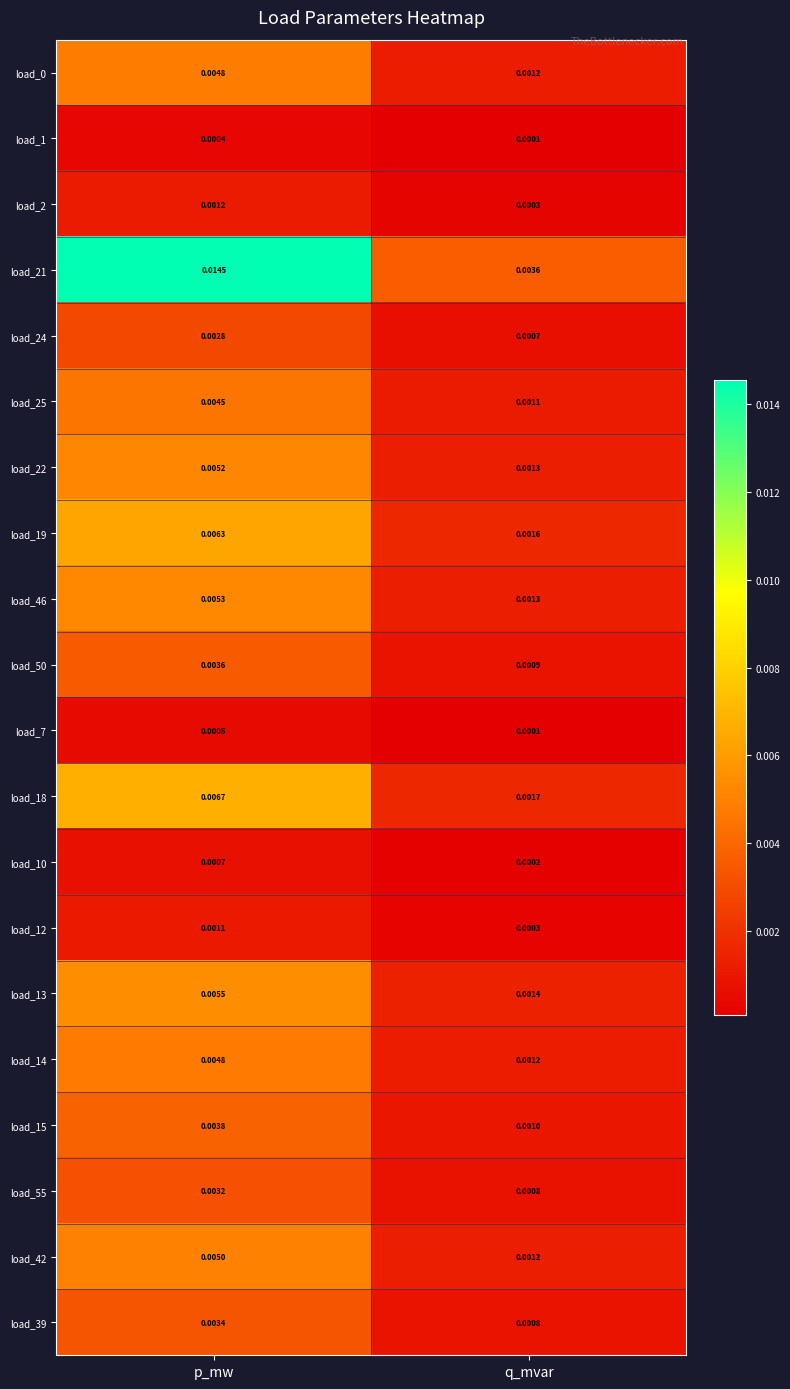

Where is load_50 nearest to the value 0?

q_mvar